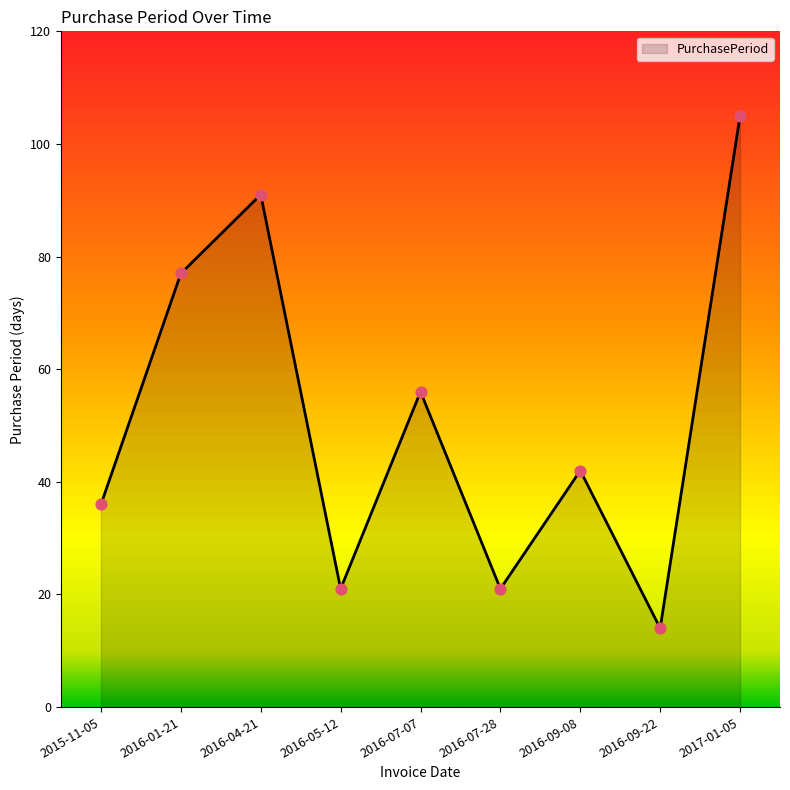

Approximately how many times larger is the value at 2016-09-22 compared to 2016-01-21?

0.2